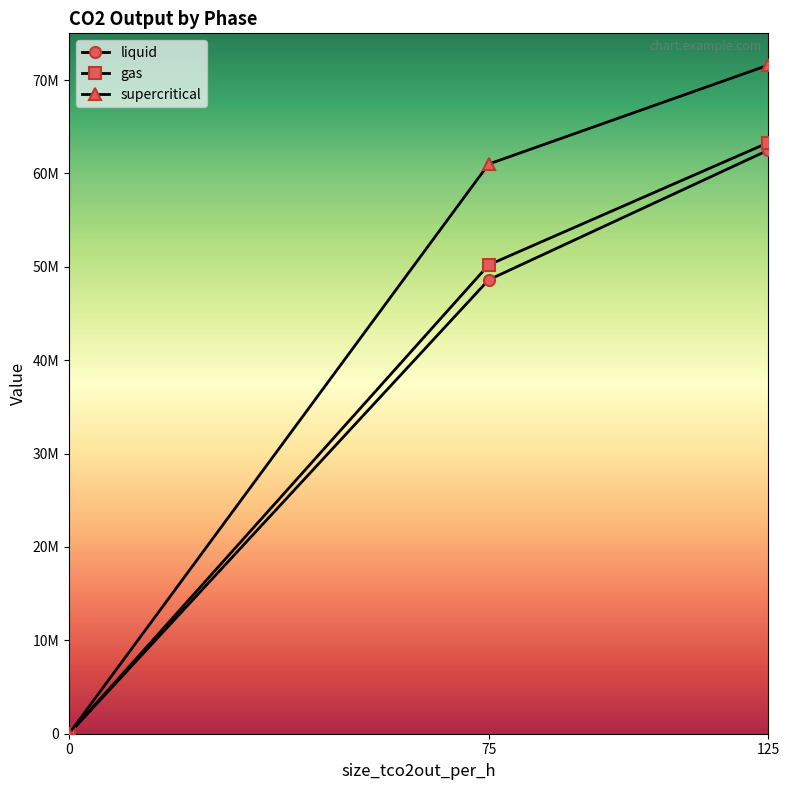

Is it true that supercritical equals 101331950 at 75?

False